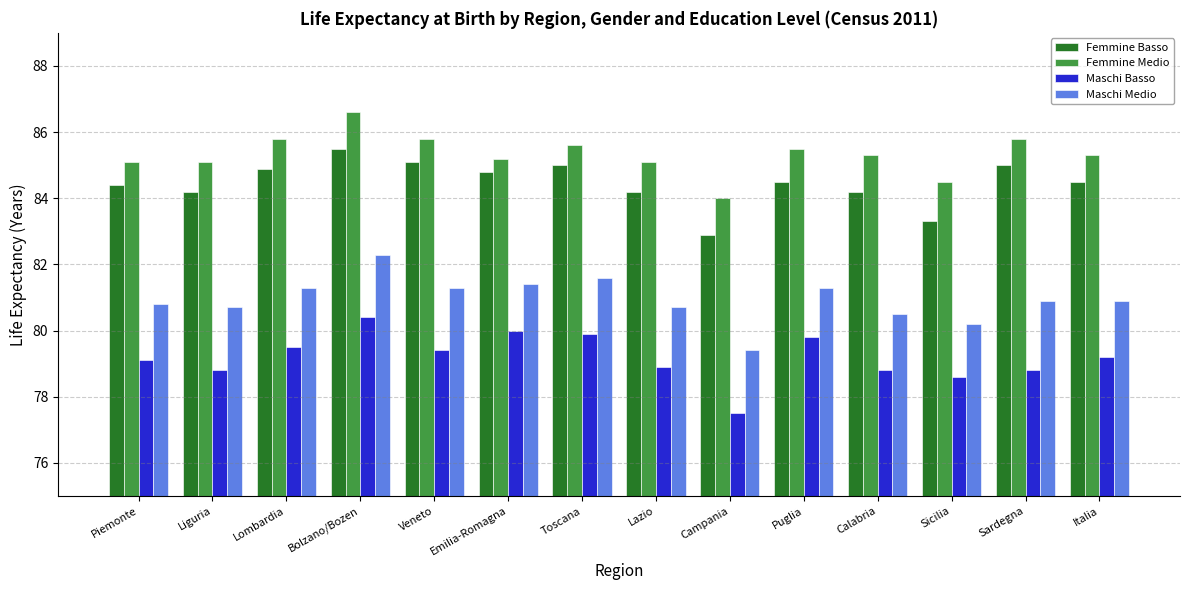

Is the value of Femmine Basso at Lazio greater than the value of Maschi Basso at Bolzano/Bozen?

Yes